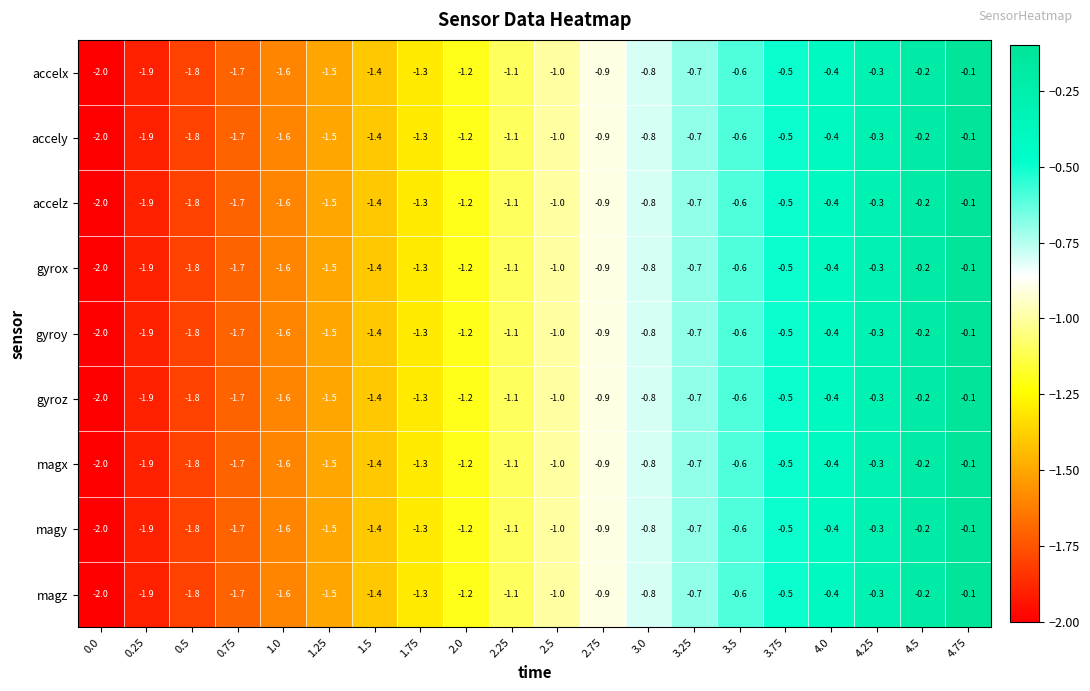

What is the total value across all series at 4.5?

-1.8